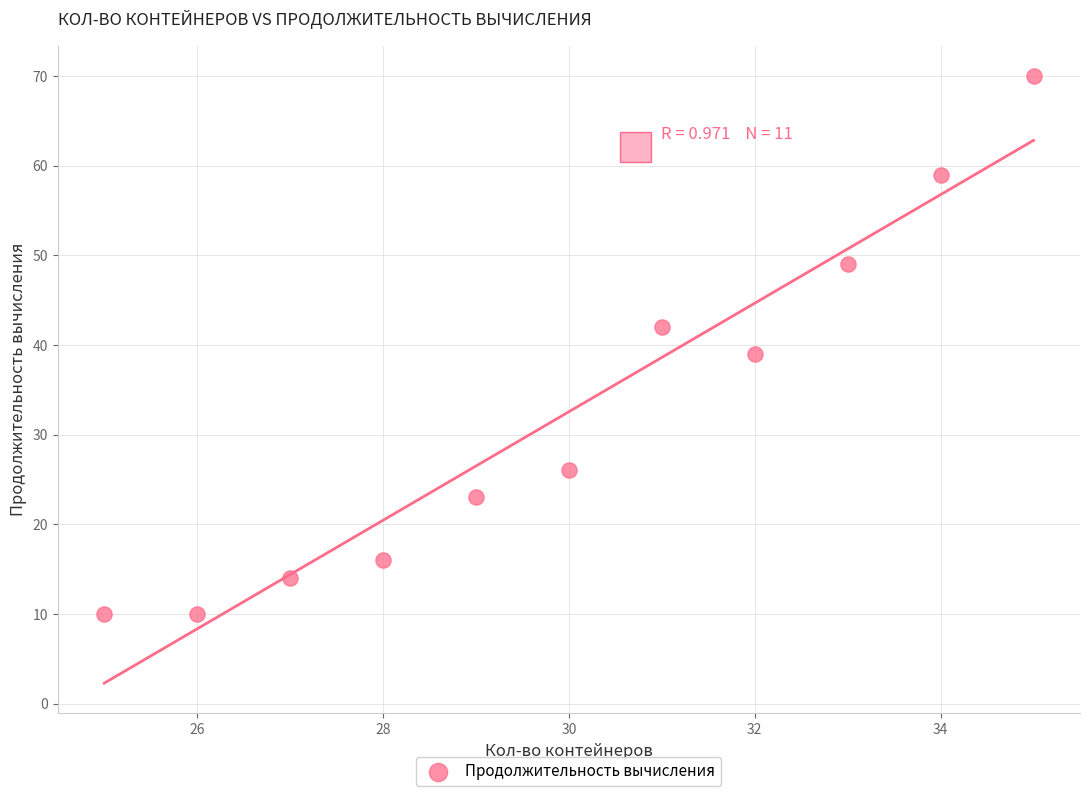

What is the range of X values (max minus min)?

10